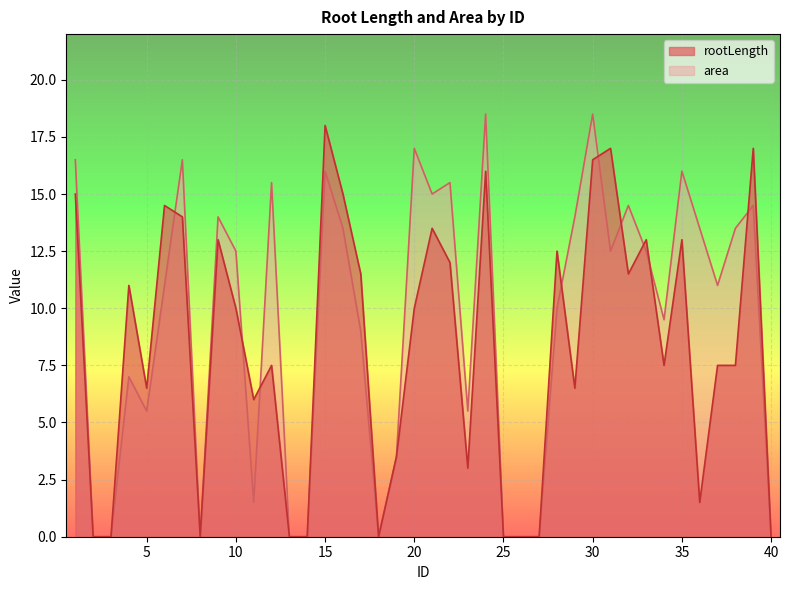

Where does the area series first go above 12?

1